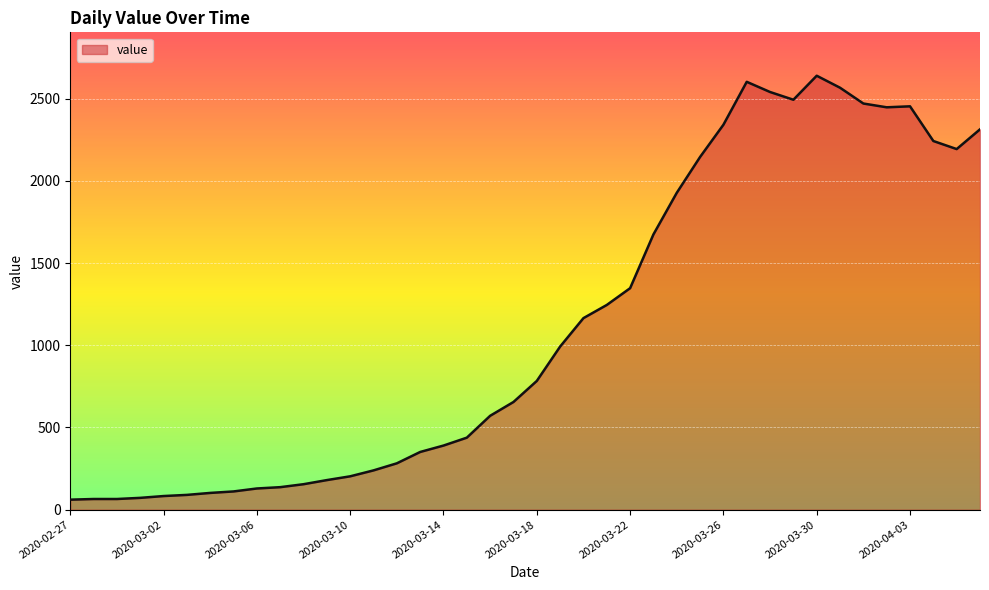

What is the minimum value shown in the chart?

61